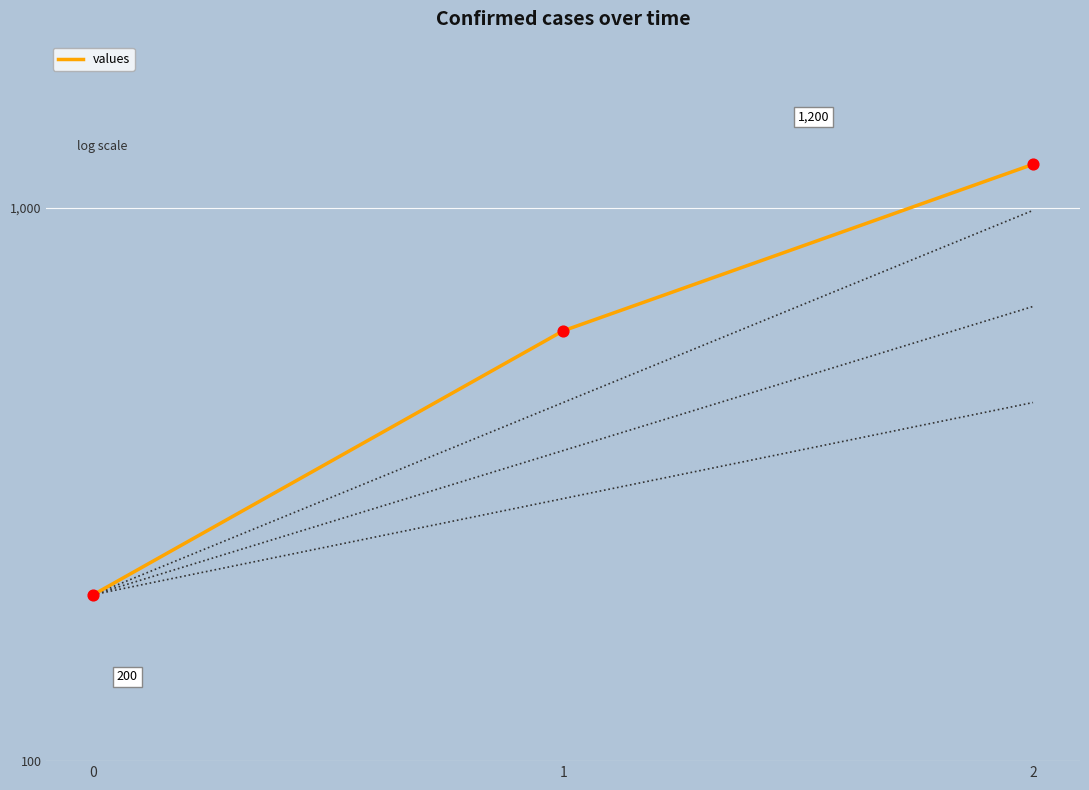

What is the change in value from 0 to 1?

+400